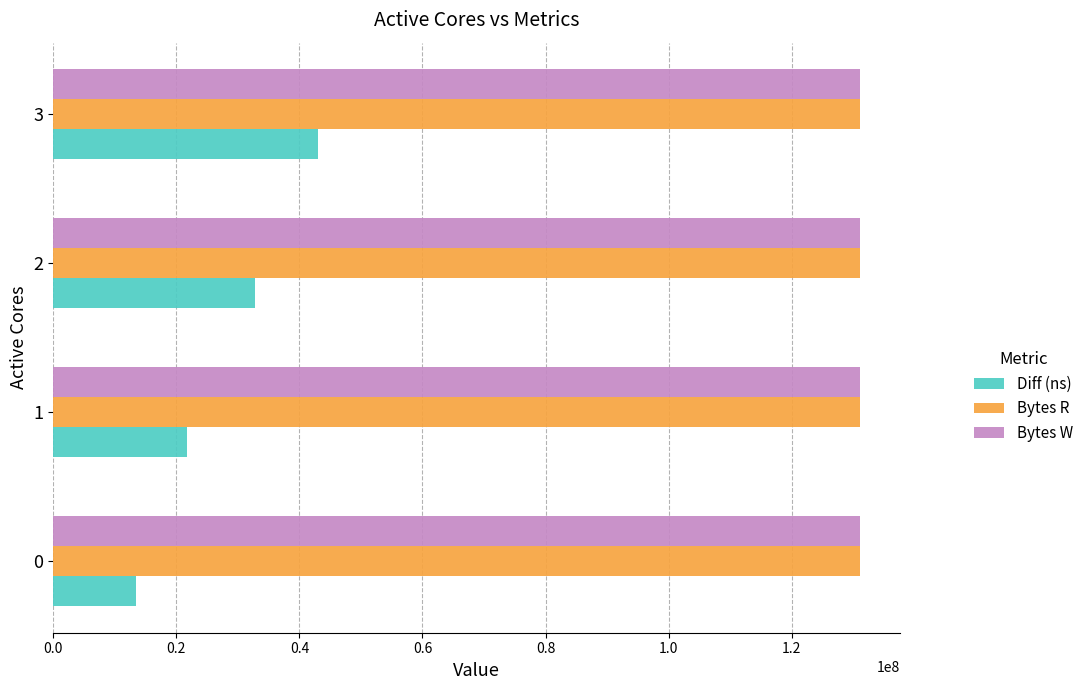

Is it true that Bytes W equals 187700949 at 0?

False